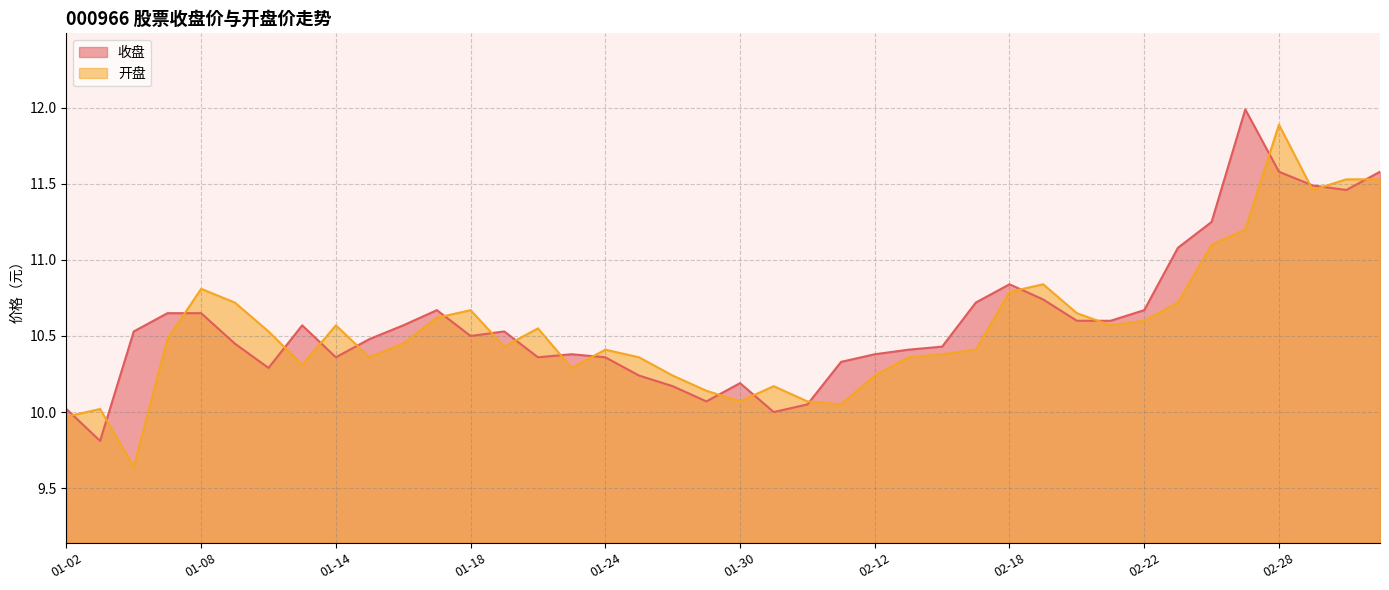

Count the number of categories in the chart.

40